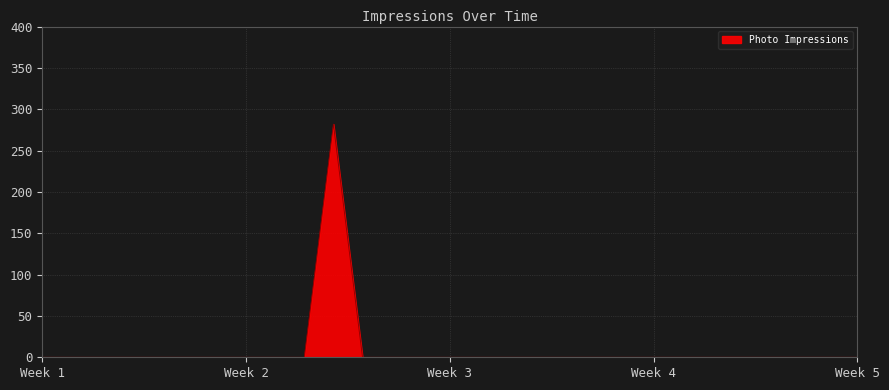

What is the difference between the maximum and minimum values?

282